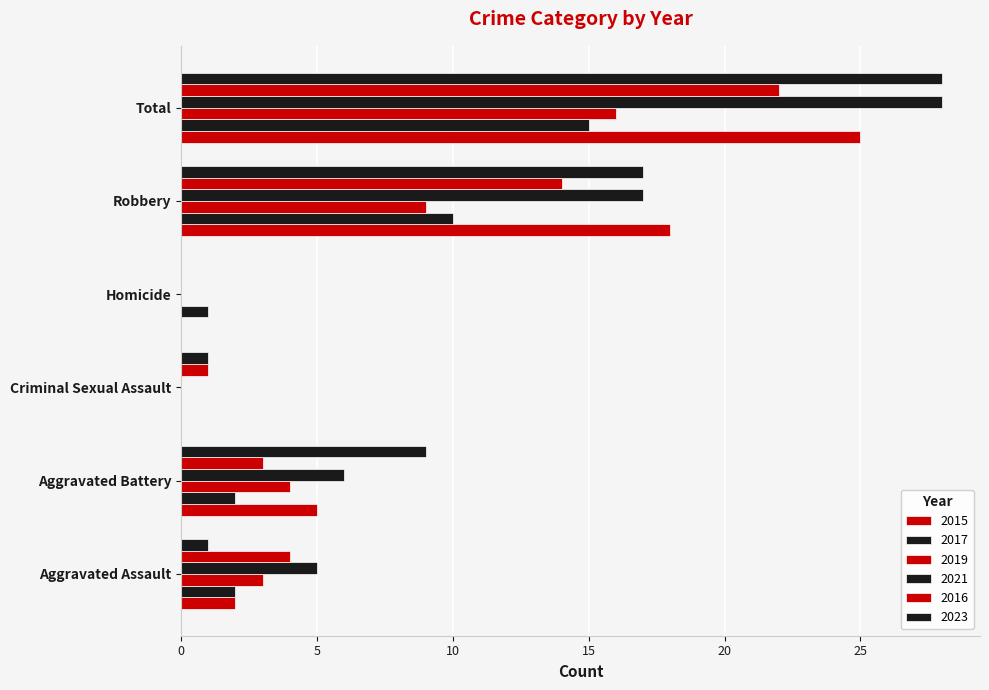

What is the total value across all series at Total?

134